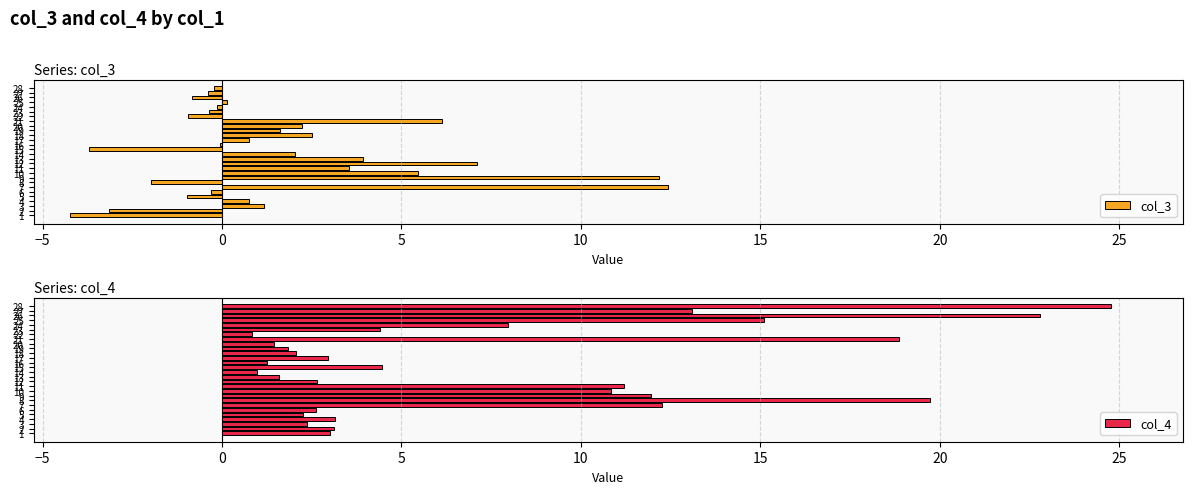

What is the spread (max minus min) of values at 20?

0.8